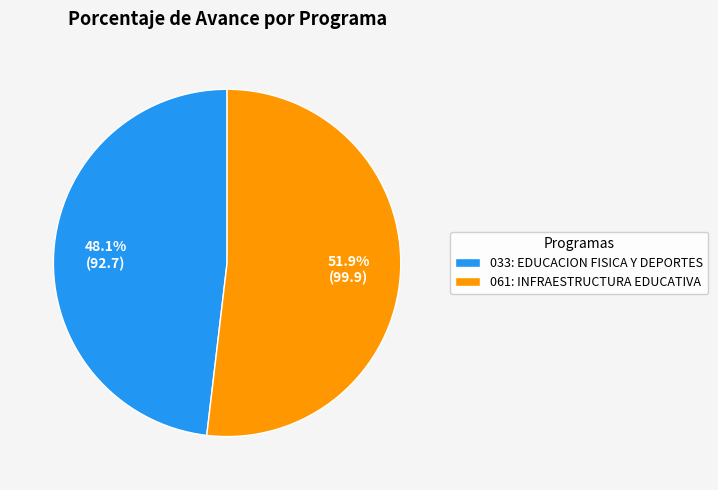

Which slice is the smallest?

033: EDUCACION FISICA Y DEPORTES